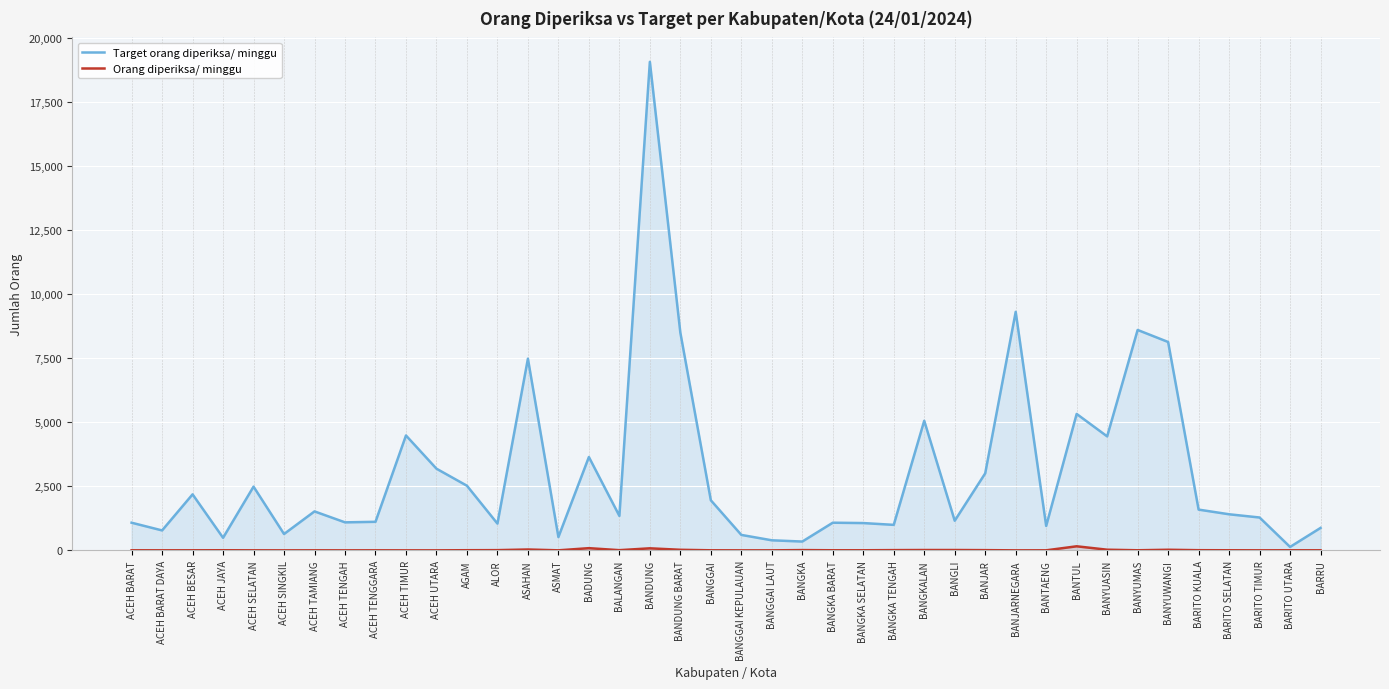

Rank the series by their maximum value, from lowest to highest.

Orang diperiksa/ minggu, Target orang diperiksa/ minggu